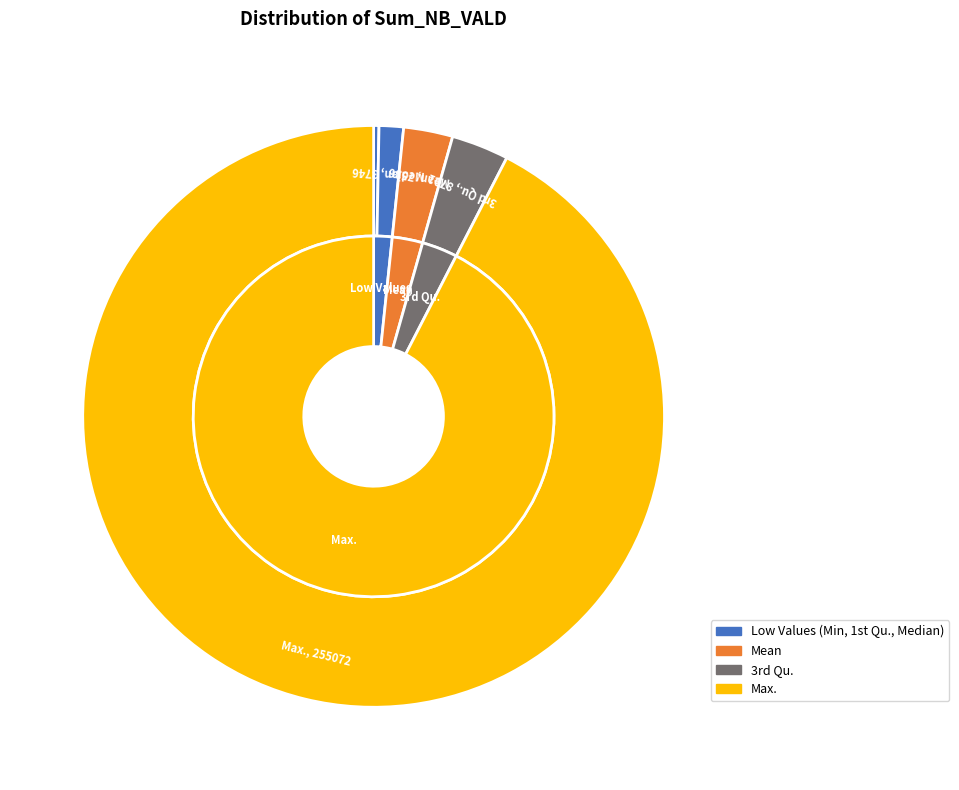

Approximately how many times larger is the value at Median compared to Mean?

0.5